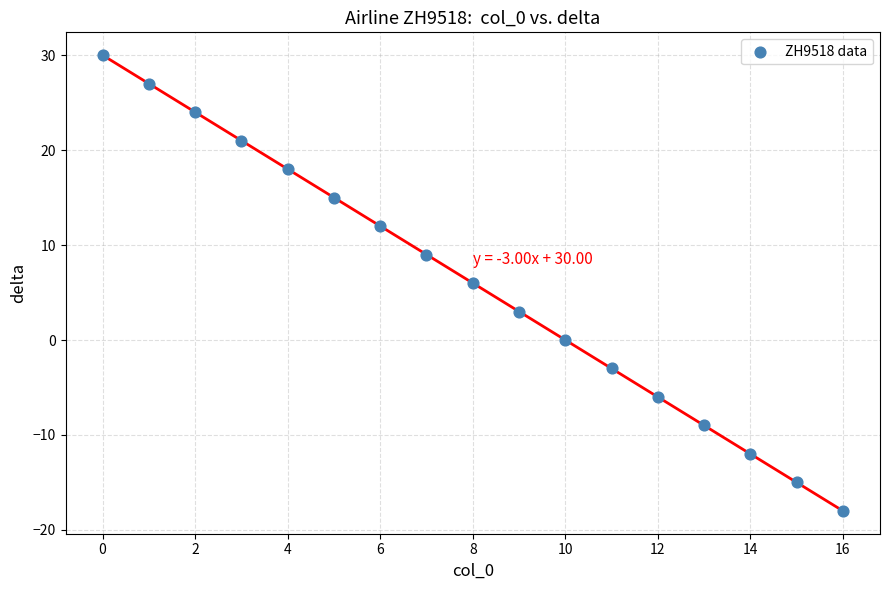

What is the range of Y values (max minus min)?

48